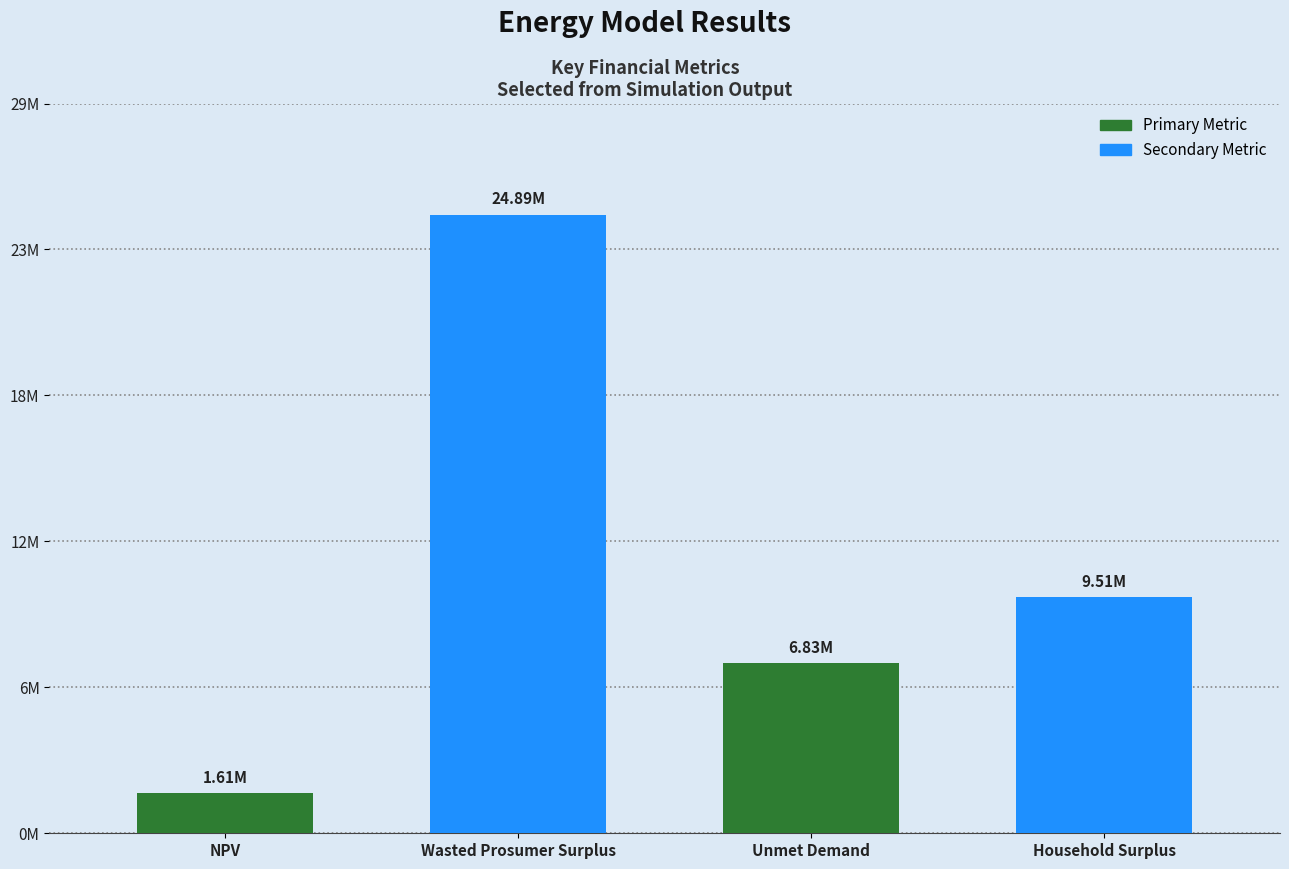

The chart shows a value of 15457552.1 at Wasted Prosumer Surplus. True or false?

False